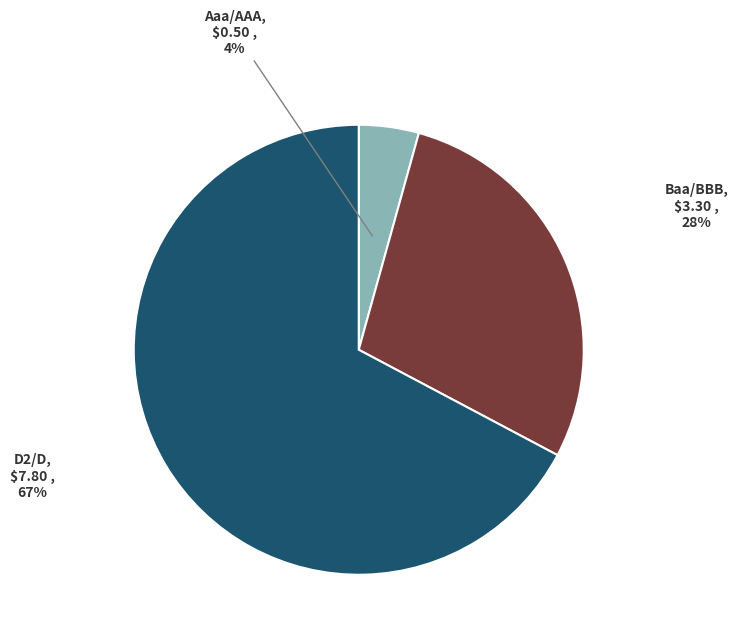

Count the number of slices in the pie.

3